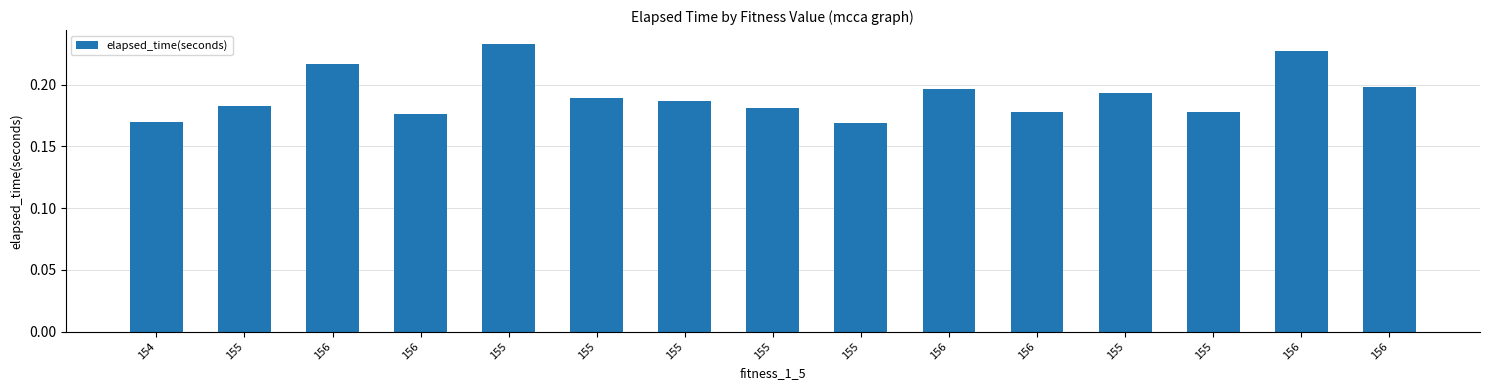

What is the label of the 15th bar from the right?

154